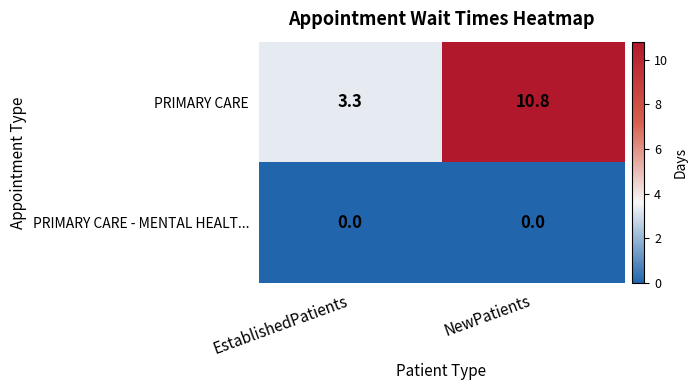

What is the difference between the maximum and minimum values in the PRIMARY CARE series?

7.5